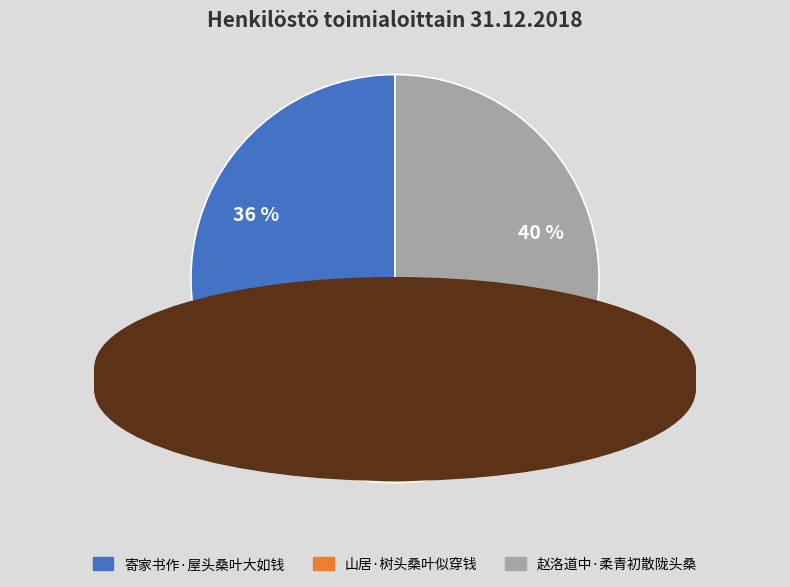

To the nearest percent, what percentage of the pie is 山居·树头桑叶似穿钱?

23%